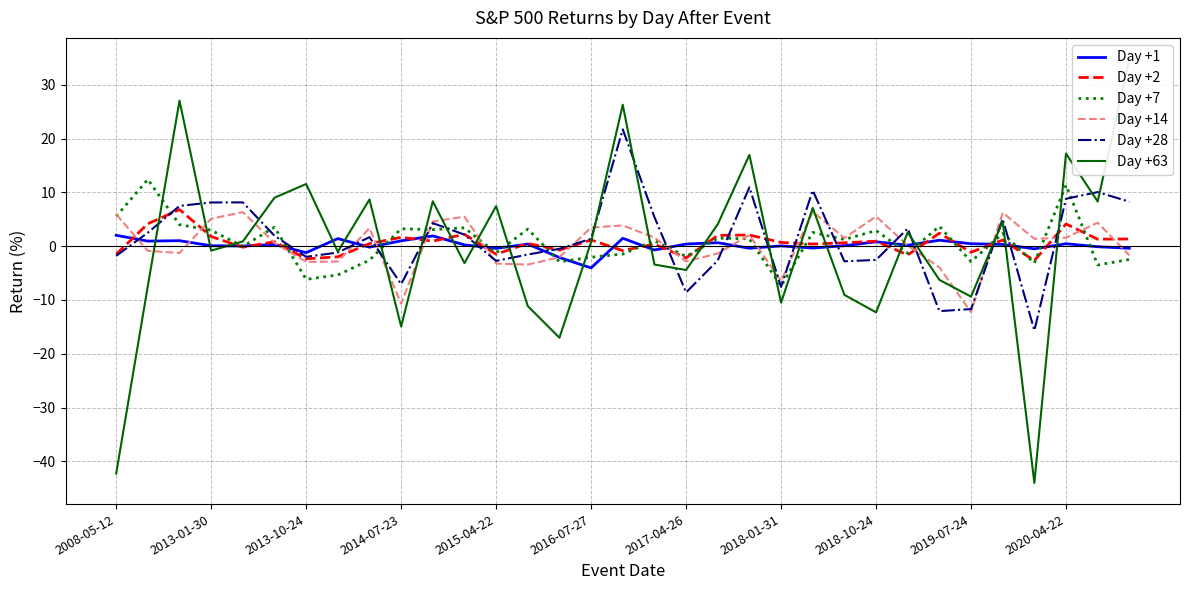

Reading right to left, extract all data points from this chart.

Day +1: -0.4	-0.1	0.5	-0.5	0.3	0.5	1.1	0.2	0.8	0.1	-0.4	0.0	-0.4	0.6	0.4	-0.7	1.5	-4.0	-2.1	0.4	-0.4	0.2	1.9	1.0	-0.2	1.4	-1.2	0.3	0.0	0.1	1.0	0.9	2.0
Day +2: 1.3	1.3	4.1	-2.7	1.1	-1.1	2.4	-1.6	0.9	0.6	0.4	0.7	2.1	2.0	-2.2	0.4	-0.8	1.2	-0.7	0.5	-1.5	2.2	0.9	1.6	0.5	-2.0	-2.4	0.8	-0.2	1.8	6.8	4.2	-1.5
Day +7: -2.5	-3.5	11.3	-3.1	2.4	-2.9	3.7	-1.3	2.9	1.2	2.6	-7.4	1.4	1.5	-1.9	1.0	-1.5	-2.0	-2.9	3.2	-1.3	3.4	3.1	3.2	-2.6	-5.3	-6.2	3.5	-0.1	3.0	4.0	12.4	5.5
Day +14: -1.7	4.4	1.6	1.4	6.2	-12.3	-3.9	0.1	5.5	1.5	6.4	-6.5	2.1	-1.4	-2.8	1.6	3.8	3.5	-2.1	-3.4	-3.2	5.5	4.6	-10.7	3.4	-2.9	-2.9	0.6	6.3	5.1	-1.3	-0.9	5.9
Day +28: 8.3	10.1	8.8	-15.7	5.1	-11.7	-12.1	3.3	-2.6	-2.8	10.4	-7.6	10.9	-2.6	-8.6	5.4	21.7	1.4	-0.5	-1.6	-2.7	2.1	4.3	-7.1	1.7	-1.2	-2.0	1.9	8.1	8.1	7.5	2.5	-1.8
Day +63: 34.8	8.3	17.2	-44.0	4.6	-9.4	-6.3	2.6	-12.3	-9.1	7.1	-10.5	17.0	4.1	-4.4	-3.4	26.3	0.8	-17.0	-11.1	7.4	-3.1	8.3	-14.9	8.7	-1.0	11.6	9.0	0.9	-0.8	27.0	-7.4	-42.3